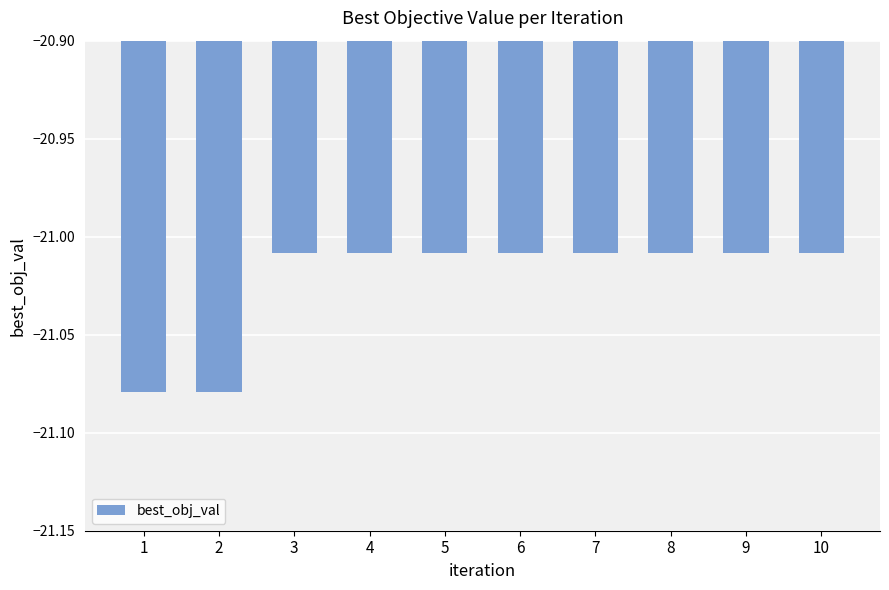

What is the sum of the values at 4 and 7?

-42.0